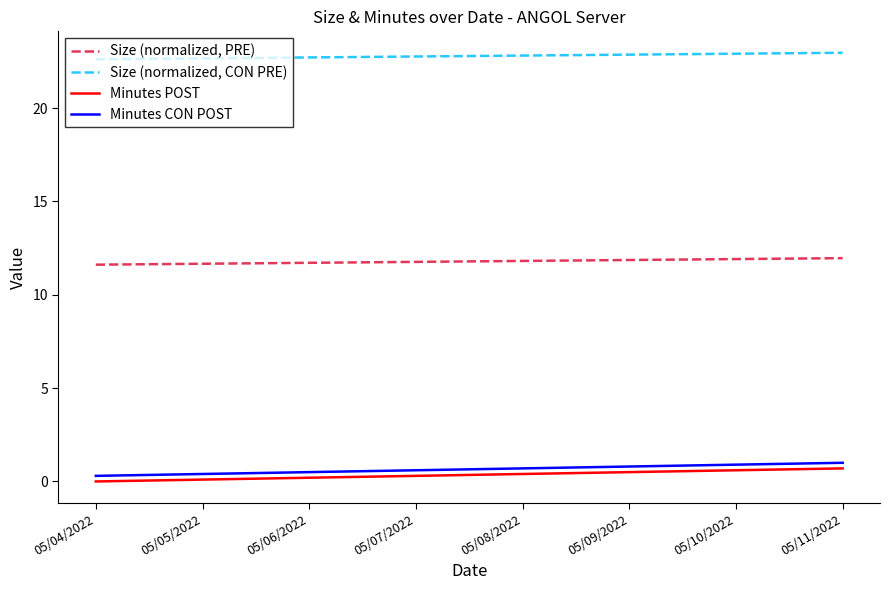

Does the chart display data point markers on the line(s)?

No